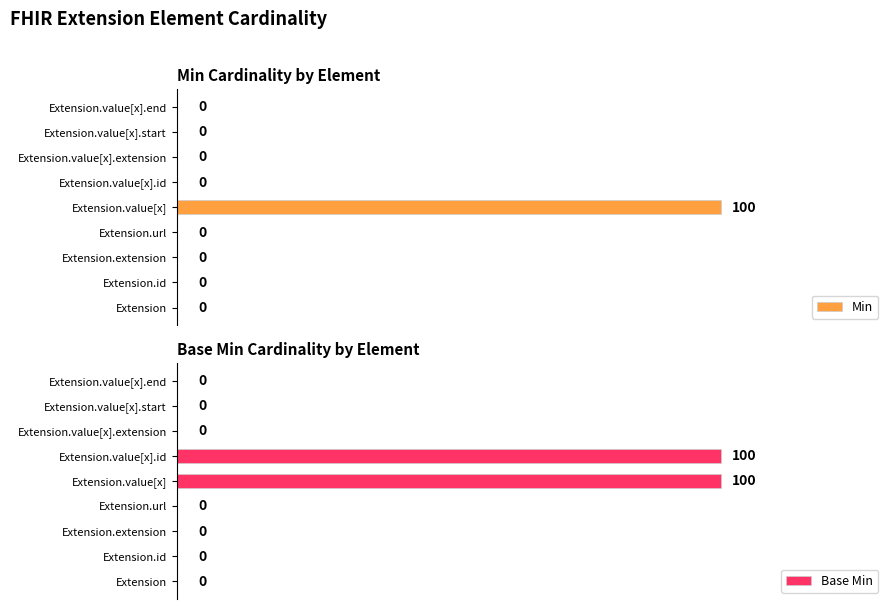

Rank the series by their maximum value, from highest to lowest.

Min, Base Min